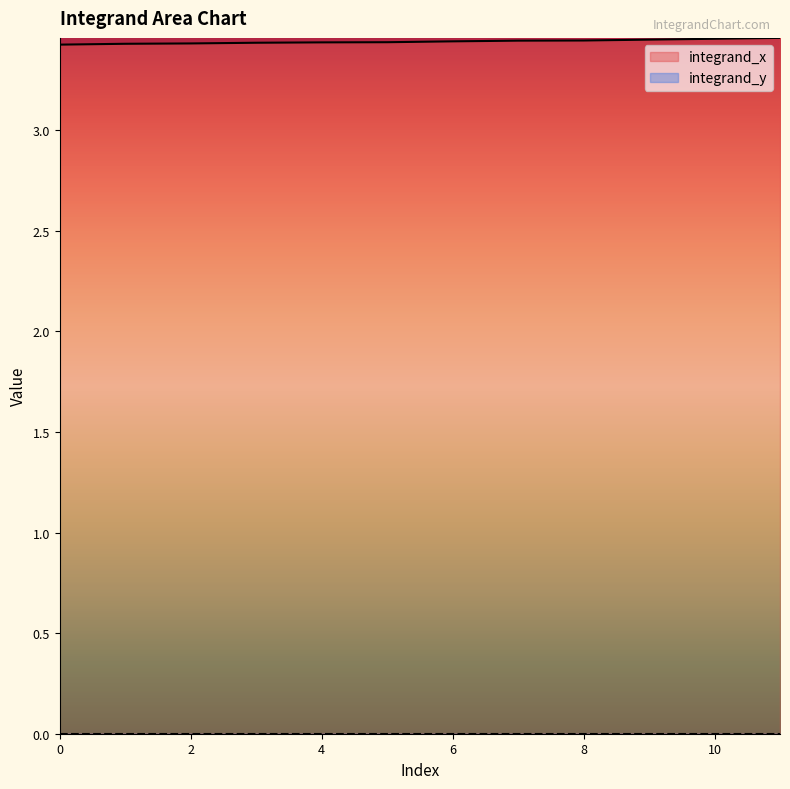

Does the chart display data point markers on the line(s)?

No